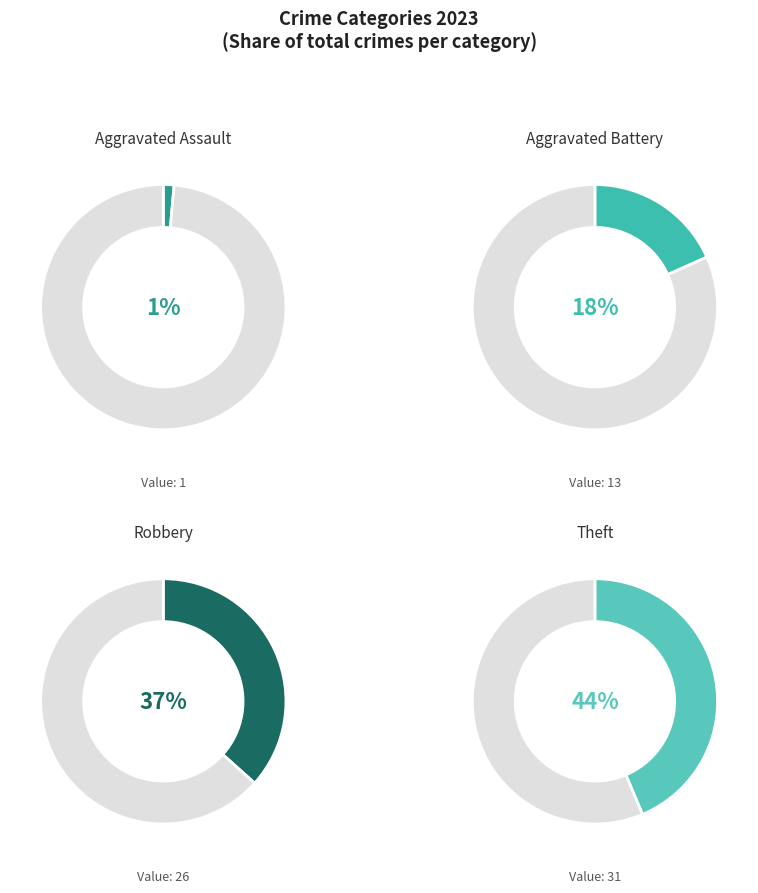

To the nearest percent, what is the combined percentage of Aggravated Assault and Robbery?

38%